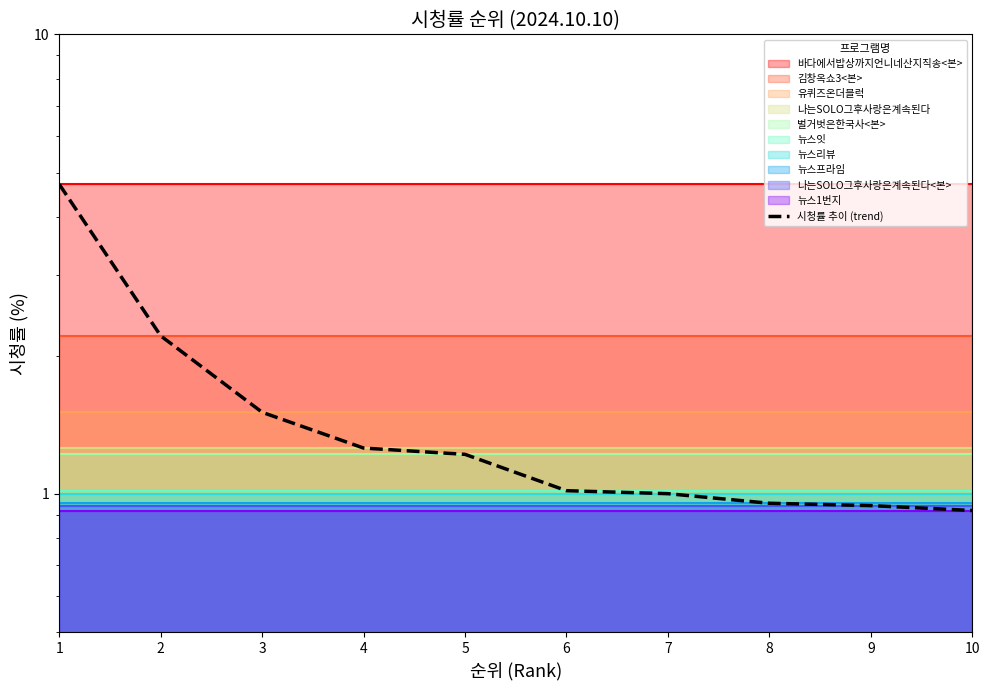

What is the average value?

1.6